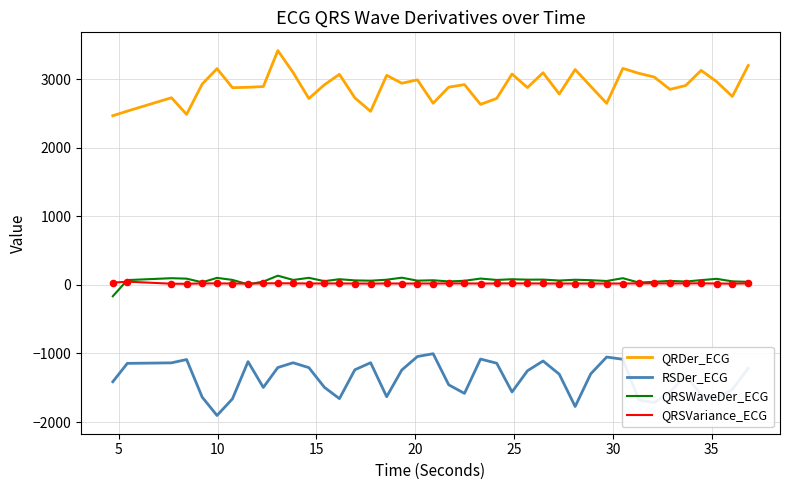

Which series has the largest total across all categories?

QRDer_ECG